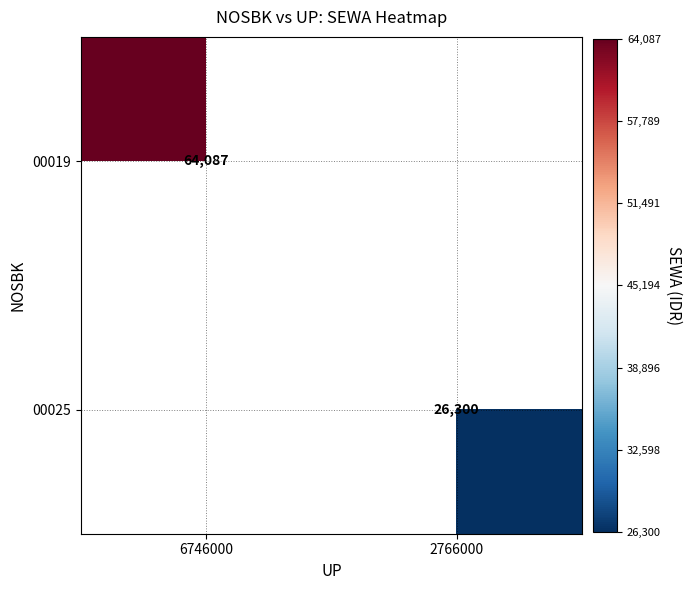

True or false: 00019 has a value of 64087 at 6746000.

True